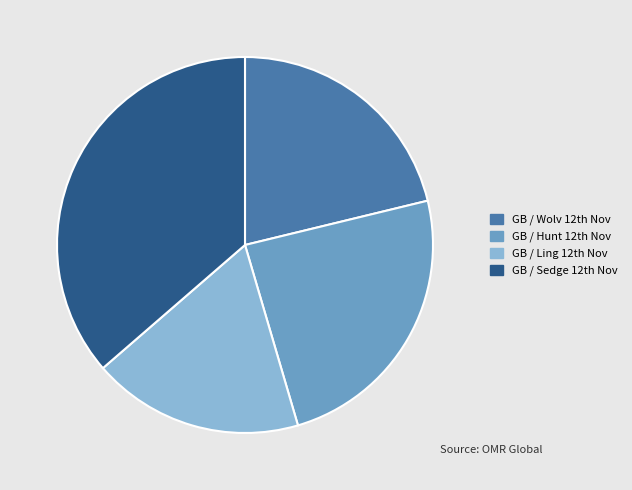

Count the number of slices in the pie.

4